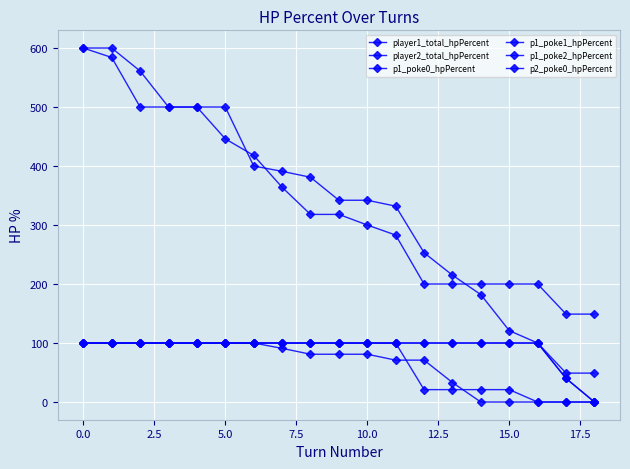

How many p1_poke2_hpPercent values are between 21 and 100?

16